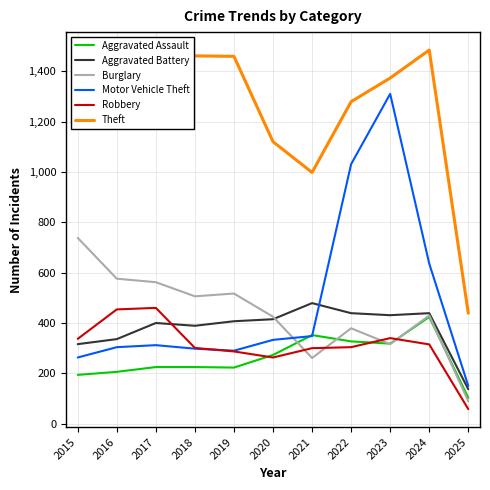

Between which two adjacent categories do Motor Vehicle Theft and Aggravated Battery first intersect?

2021 and 2022